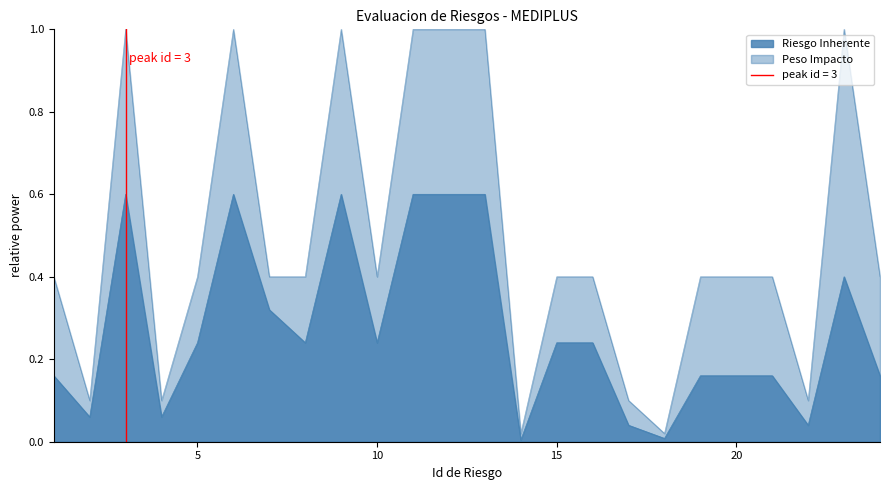

True or false: Peso Impacto and Riesgo Inherente intersect in this chart.

False